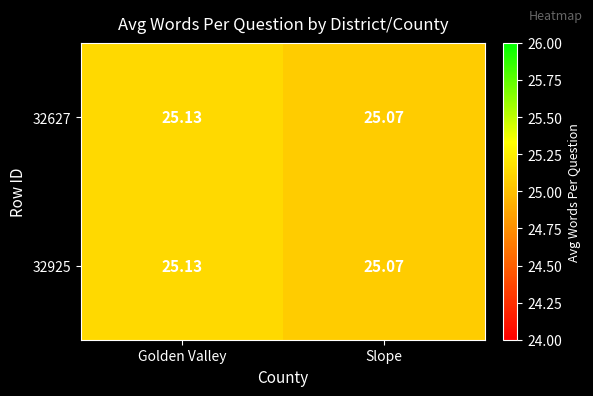

Which category has the highest value across all series?

Golden Valley